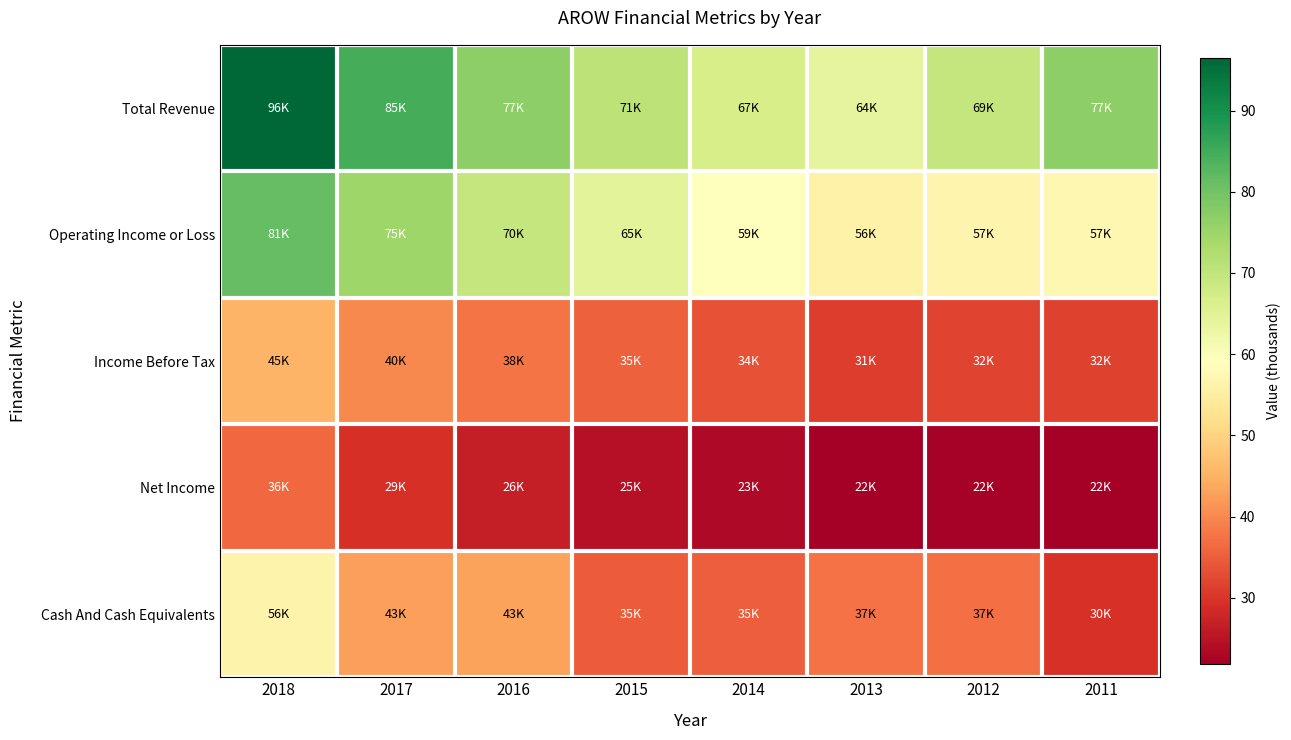

At how many categories does at least one series exceed 82?

2